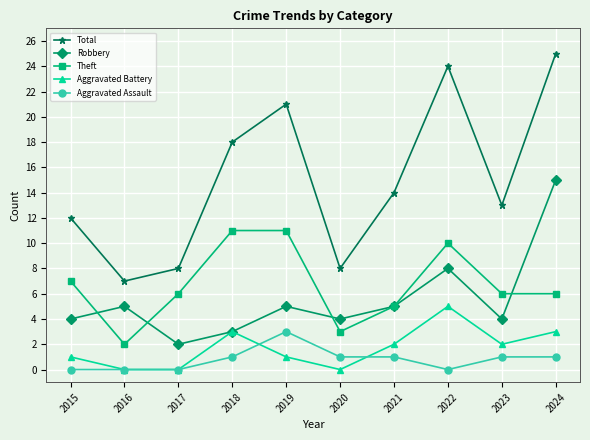

Is this an area chart (filled region under the line)?

No